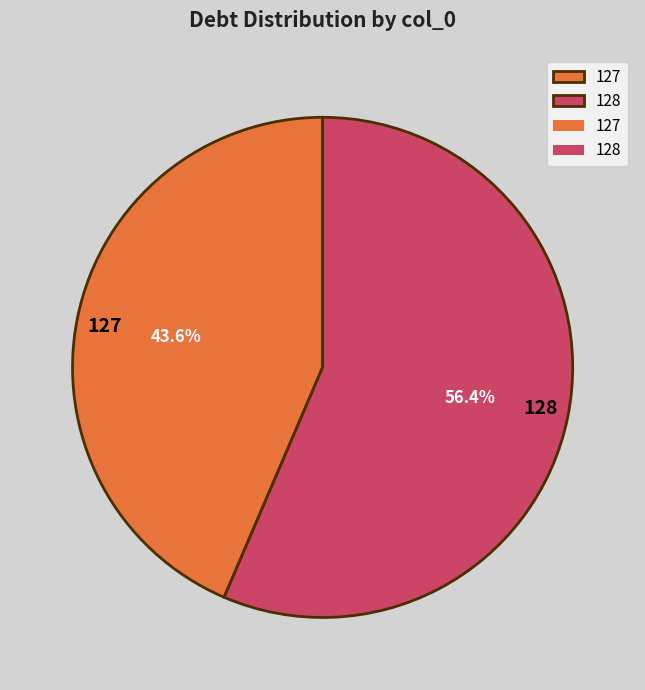

To the nearest percent, what is the average slice percentage?

50%